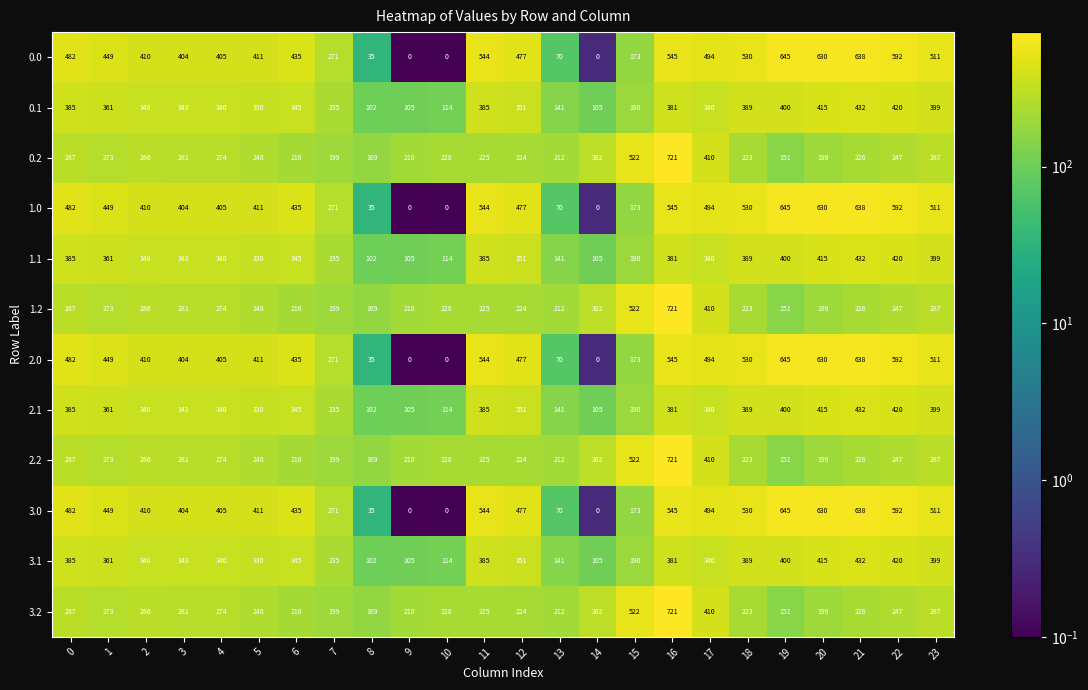

Is the value of 3.2 at 12 greater than the value of 3.1 at 16?

No